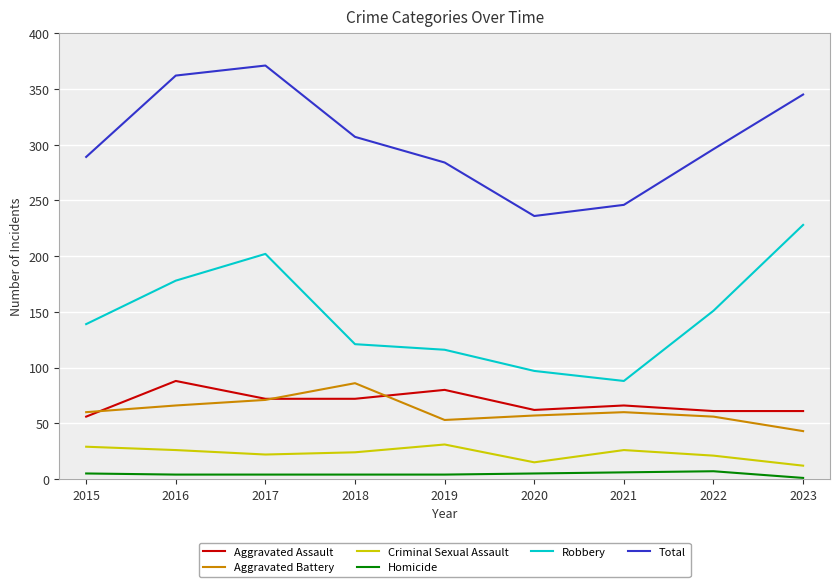

True or false: Aggravated Battery and Aggravated Assault intersect in this chart.

True